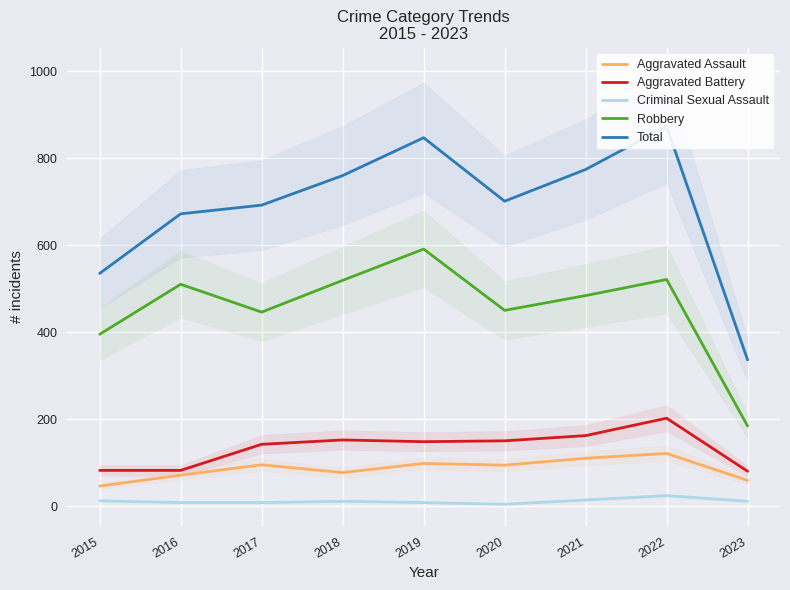

How many series are shown in this chart?

5